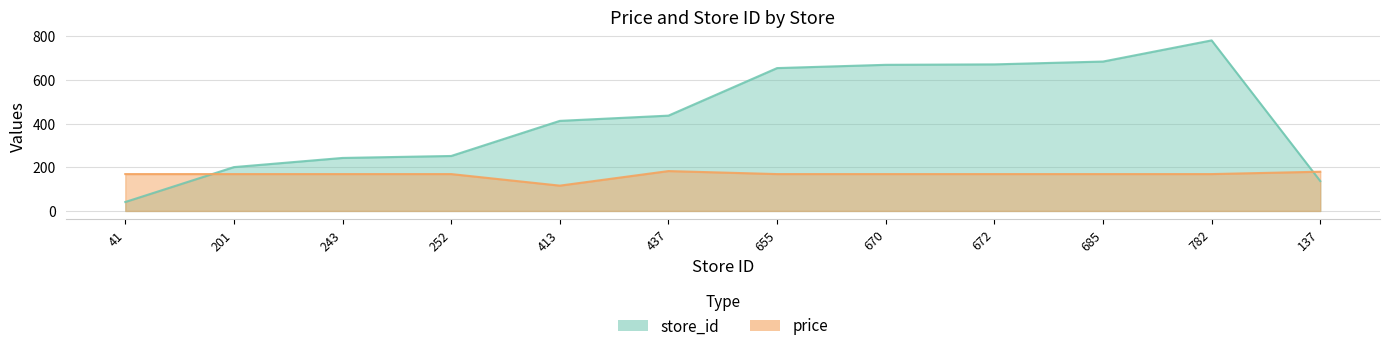

Which label corresponds to the smallest value in the chart?

41